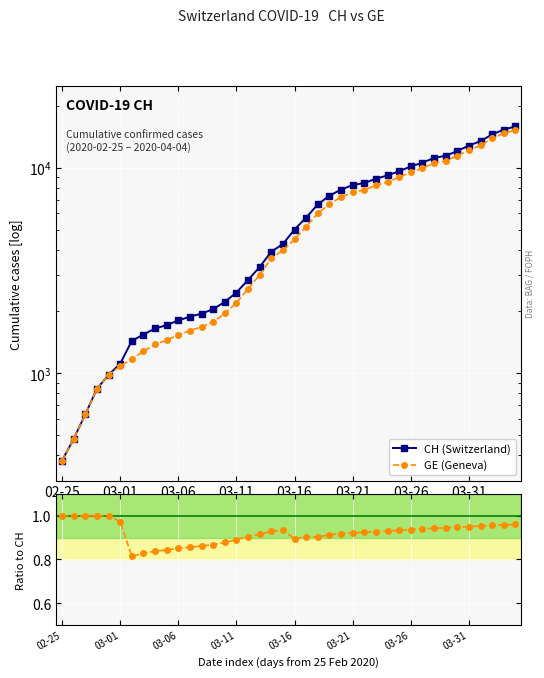

What is the label of the 8th point from the right?

32